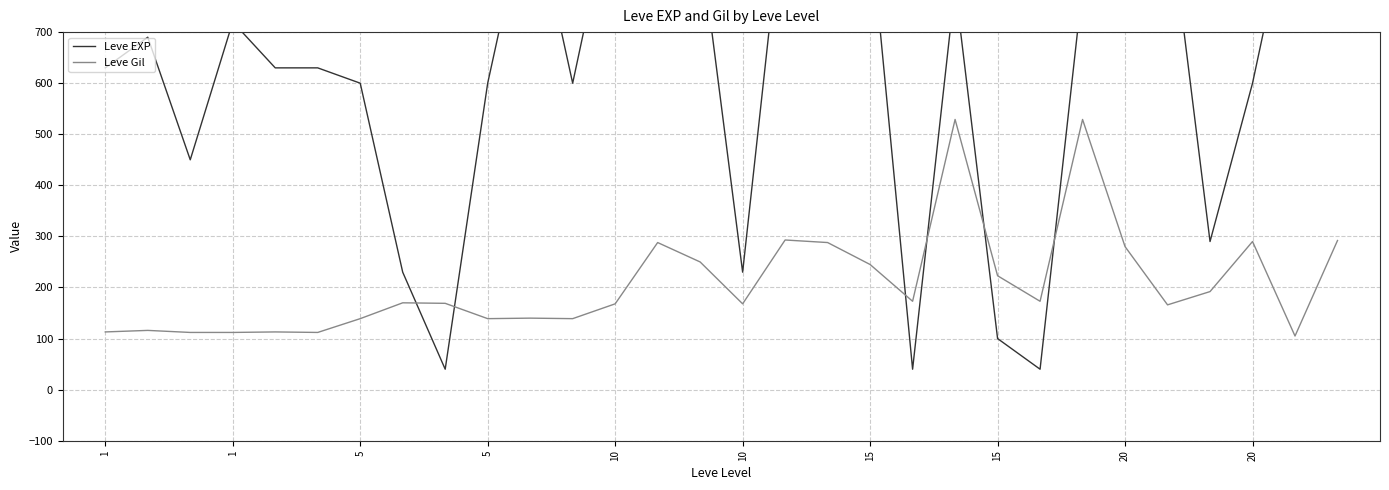

Rank the series by their average value, from highest to lowest.

Leve EXP, Leve Gil